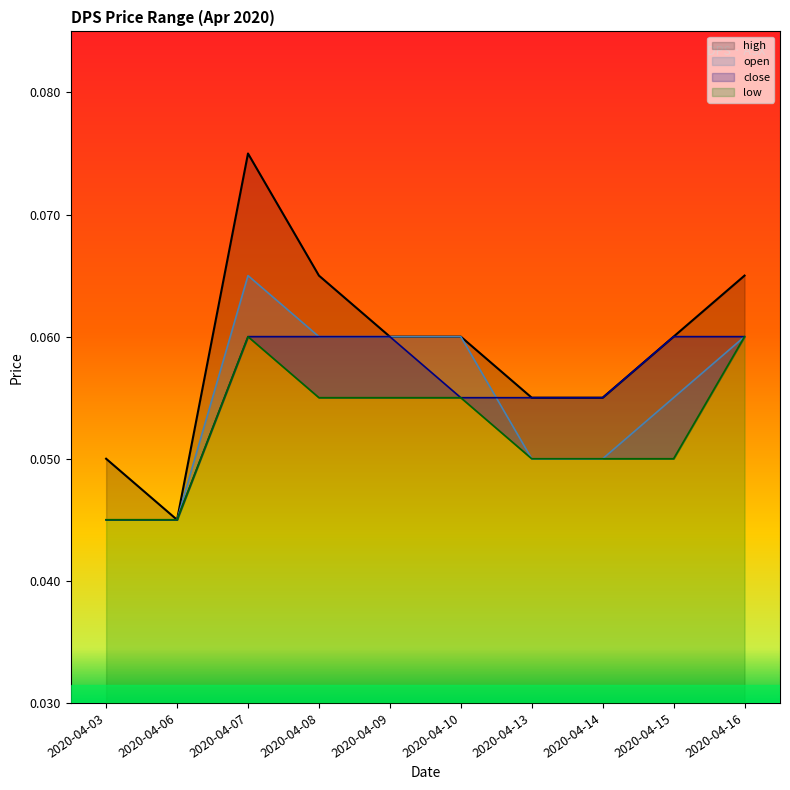

How many times do open and close cross each other?

1